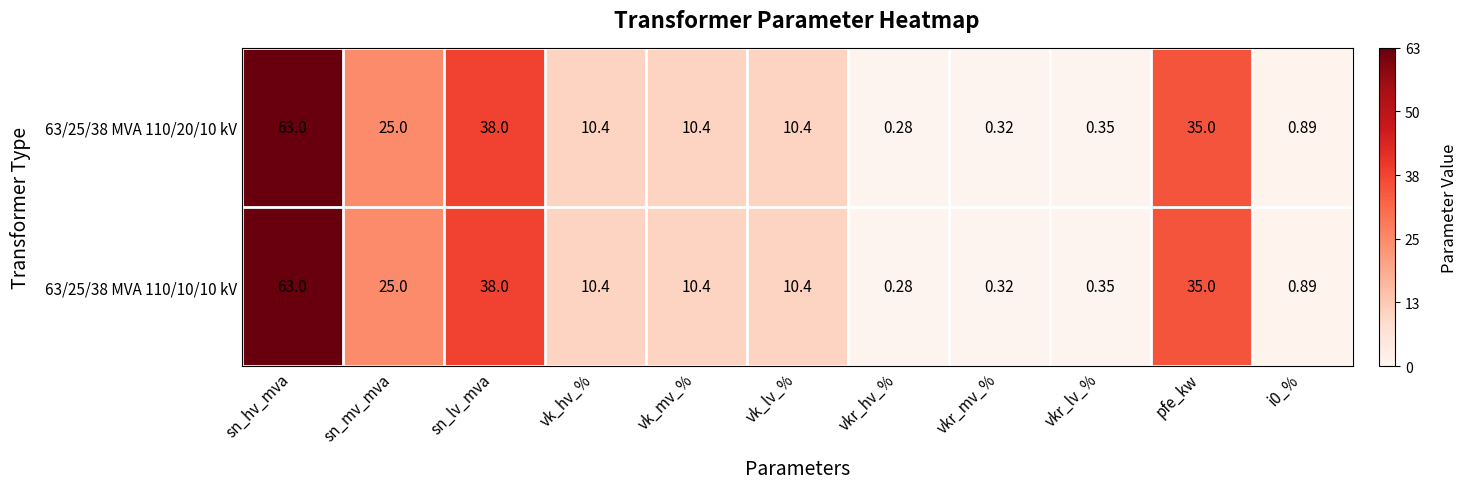

At which label is 63/25/38 MVA 110/10/10 kV closest to 31?

pfe_kw